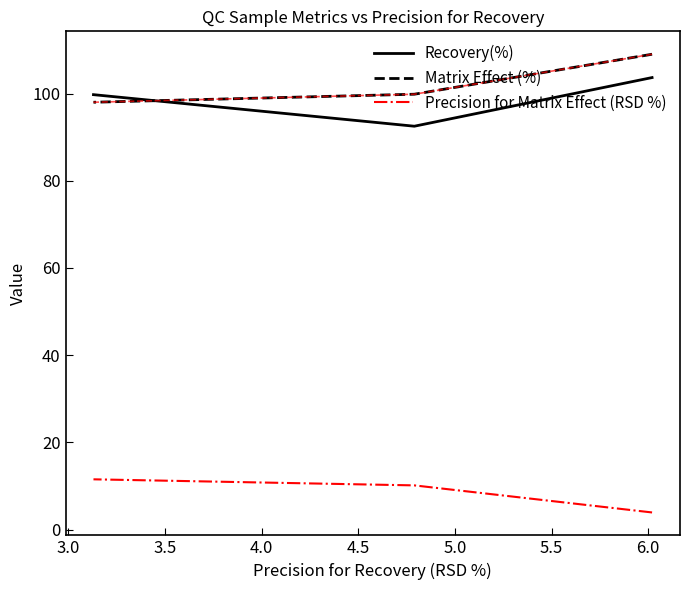

Count the number of categories in the chart.

3